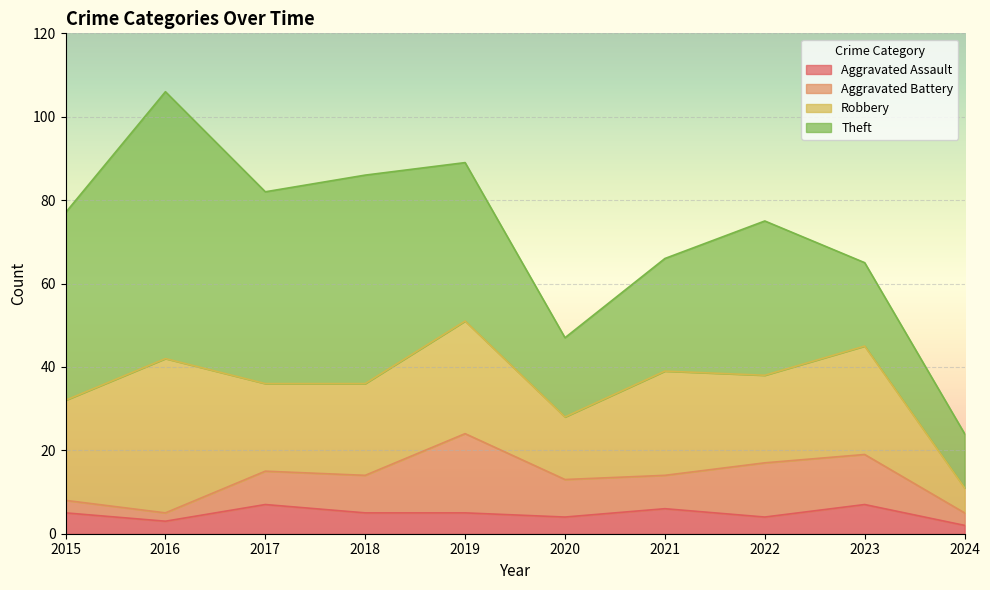

At which category is the sum across all series the highest?

2016